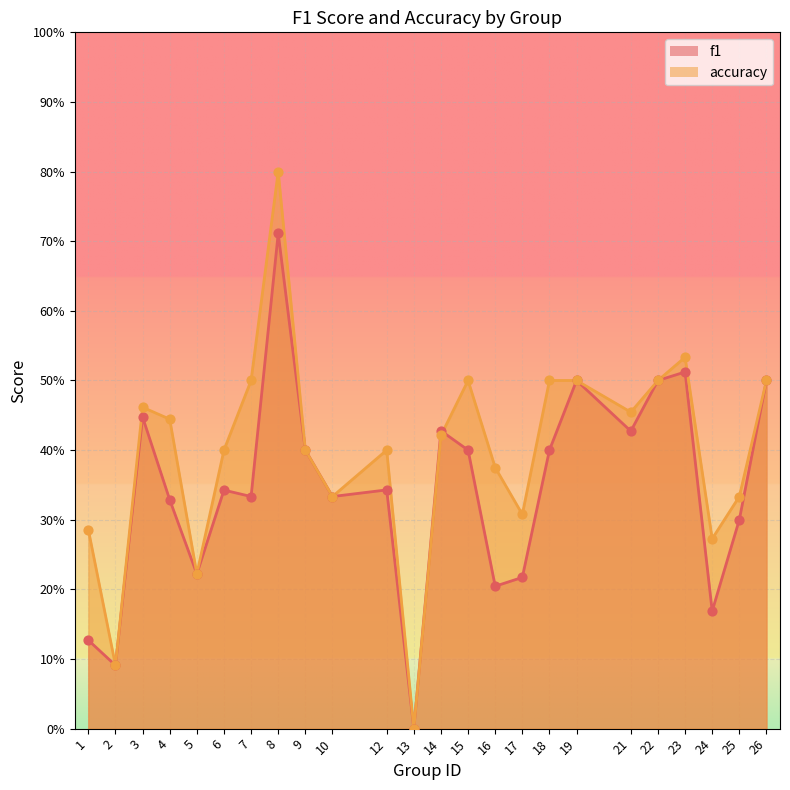

Which series contains the lowest Y value?

f1